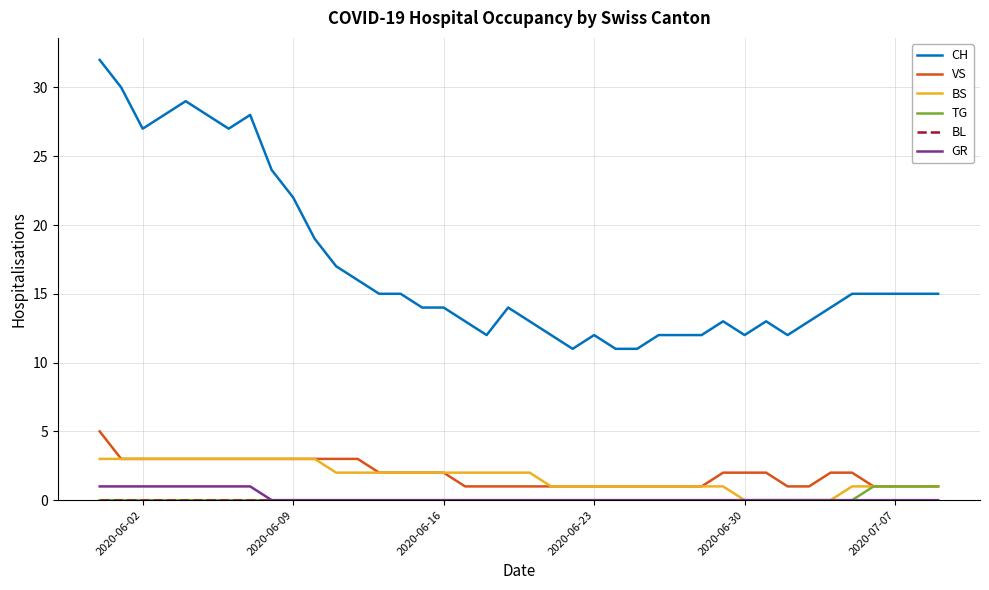

What is the greatest value displayed?

32